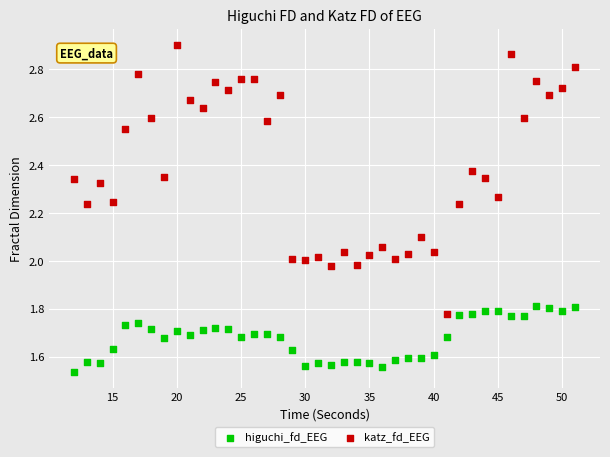

Which series reaches the maximum Y coordinate?

katz_fd_EEG